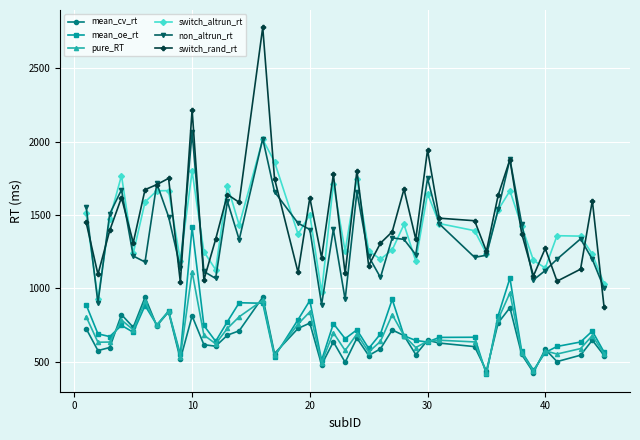

True or false: pure_RT and switch_rand_rt cross at least once.

False